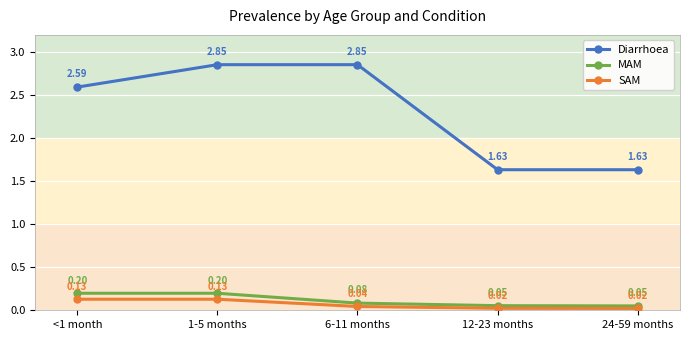

Is the value of MAM at 1-5 months greater than the value of SAM at <1 month?

Yes